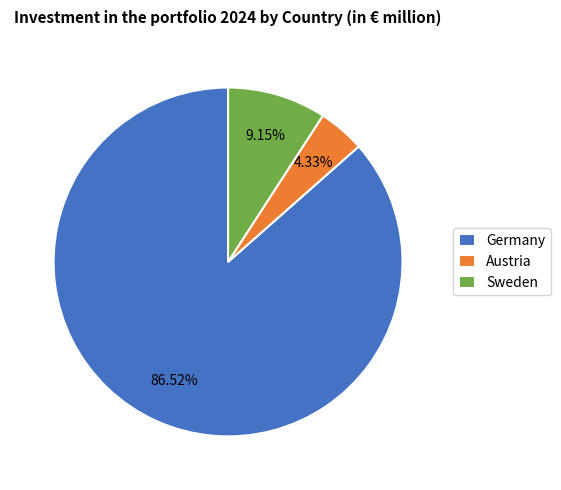

What is the majority slice?

Germany